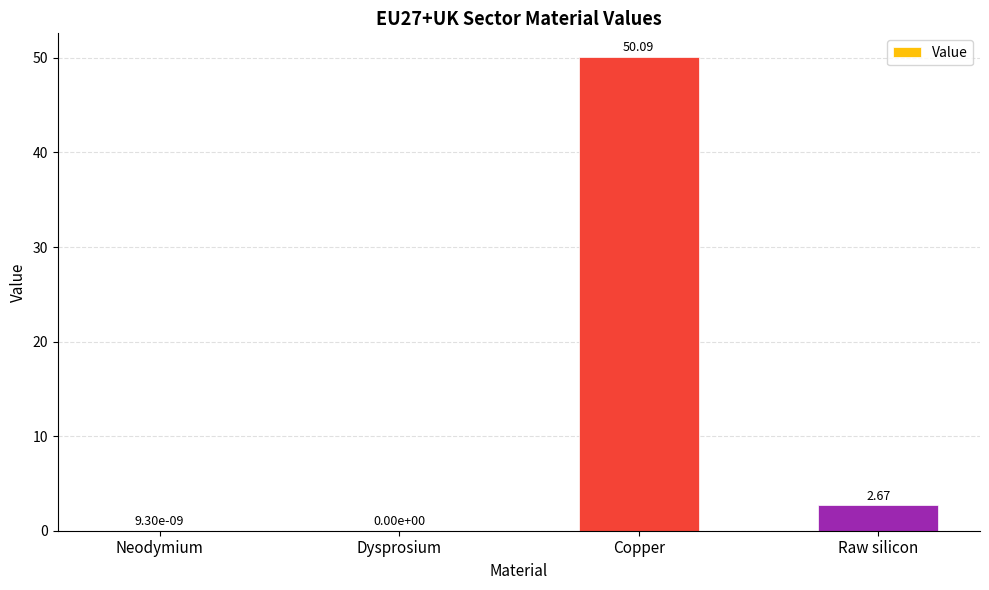

At which label is the value closest to 25?

Raw silicon